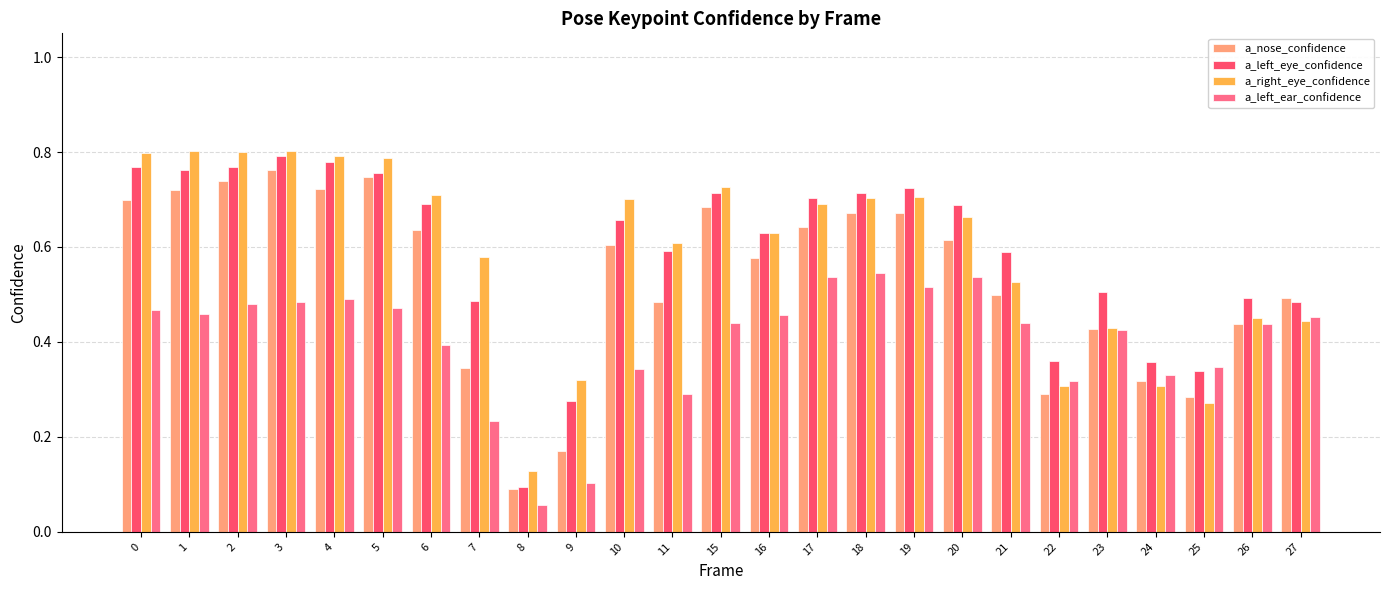

The a_nose_confidence series shows 0.7 at 2. True or false?

True